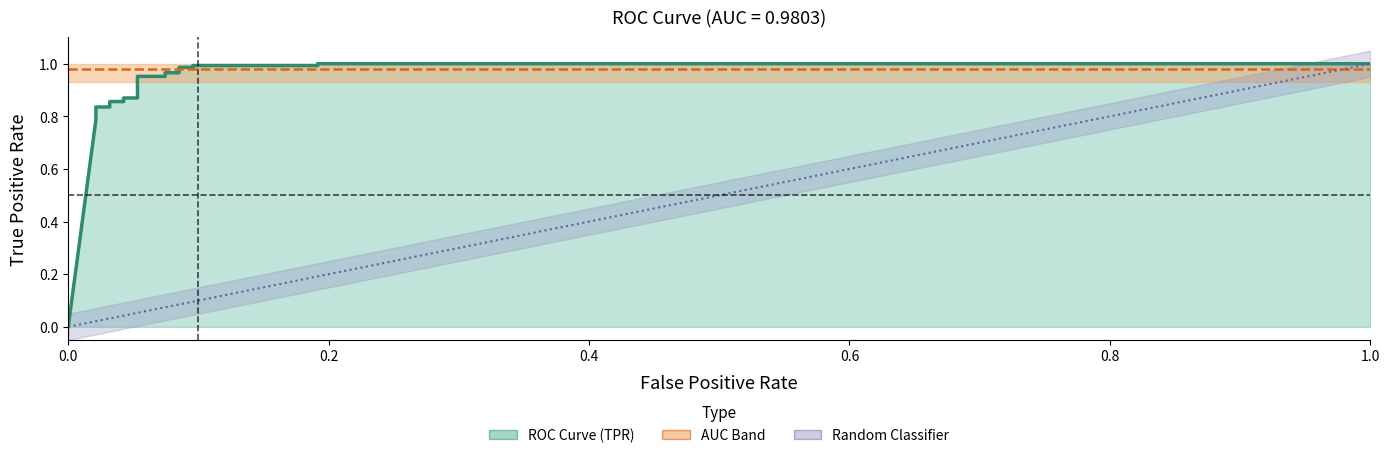

What is the average value of the tpr series?

0.9